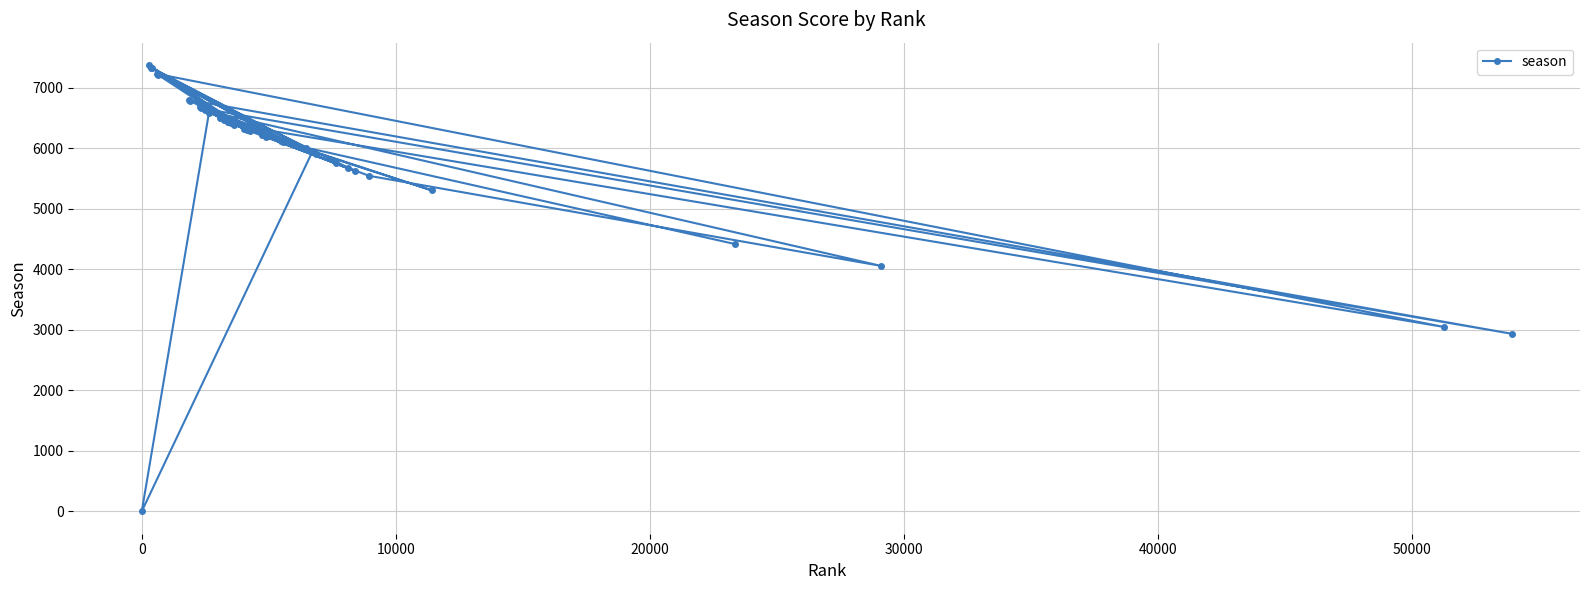

What is the average value?

5928